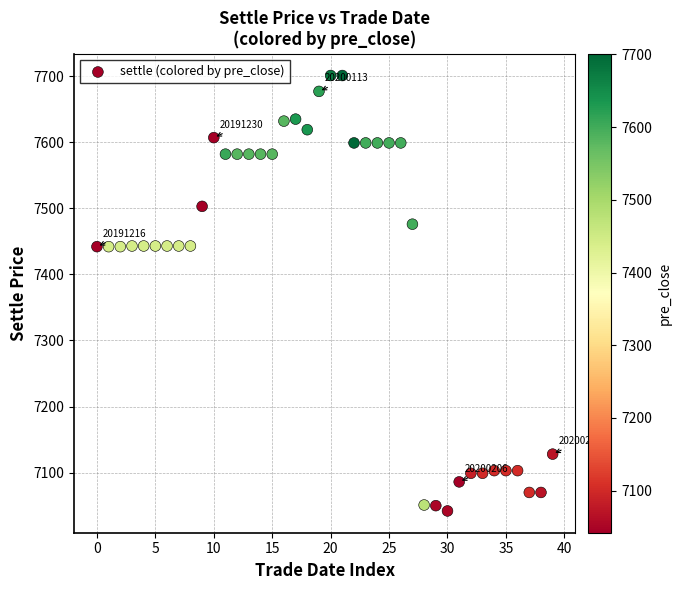

What is the range of Y values (max minus min)?

659